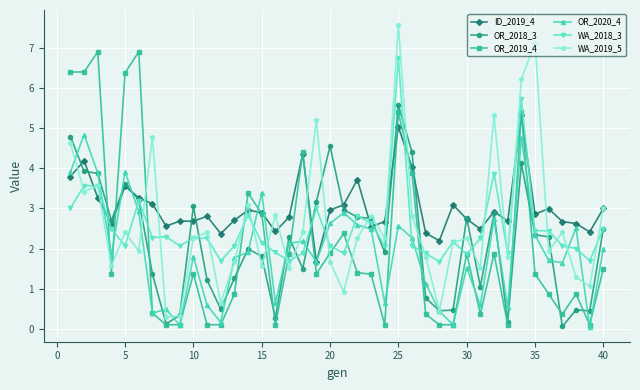

How many distinct data groups are displayed?

6